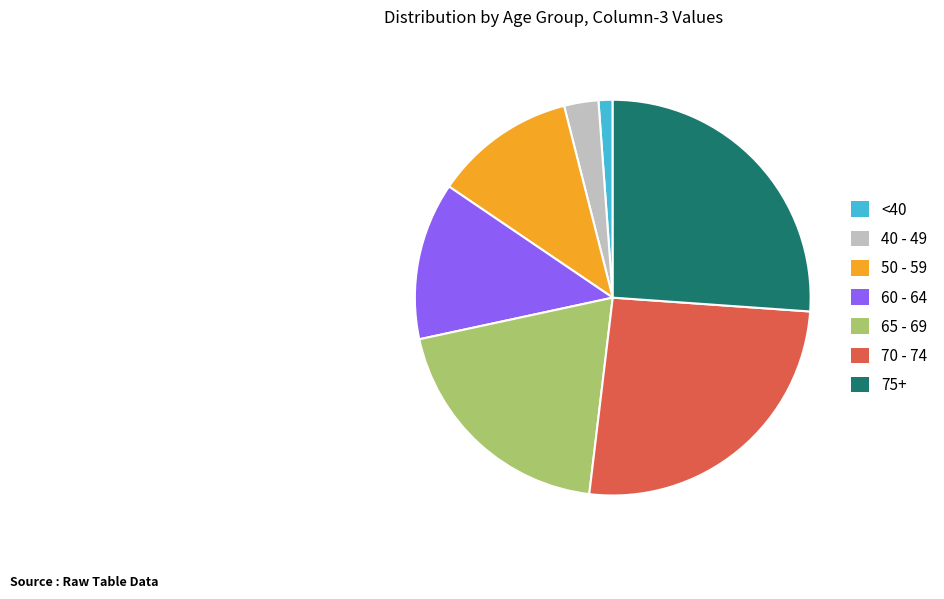

Does any single category account for the majority?

No